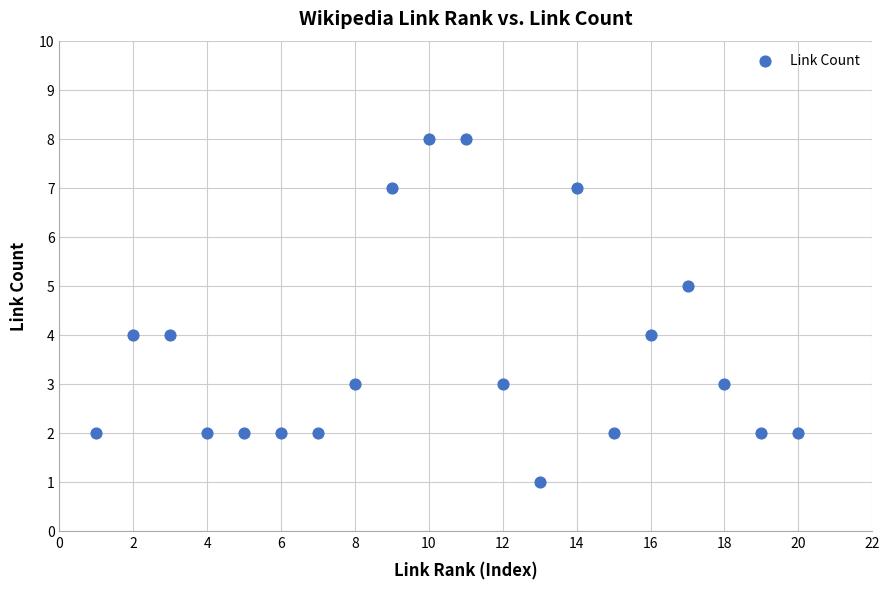

What is the range of Y values (max minus min)?

7